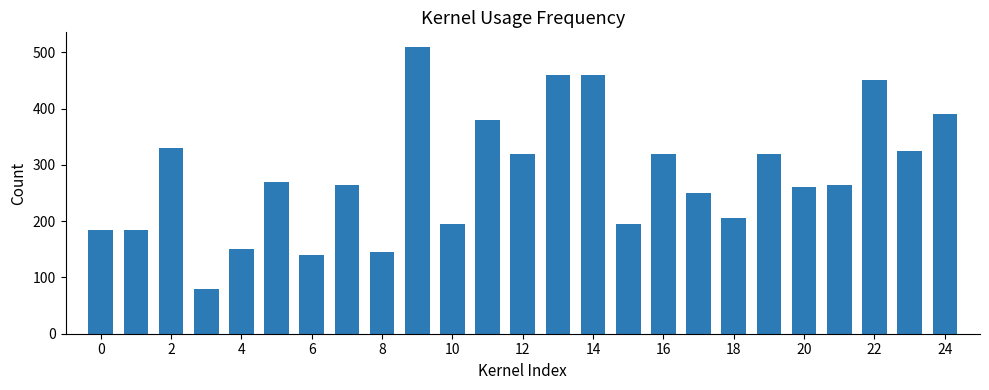

What is the value of the 20th bar from the left?

320